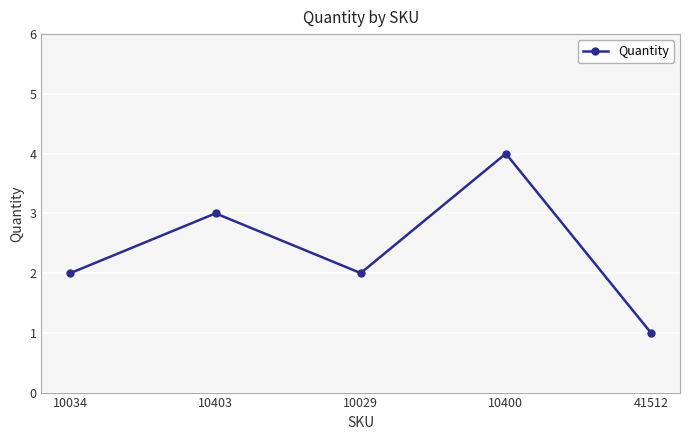

What is the change in value from 10034 to 10400?

+2